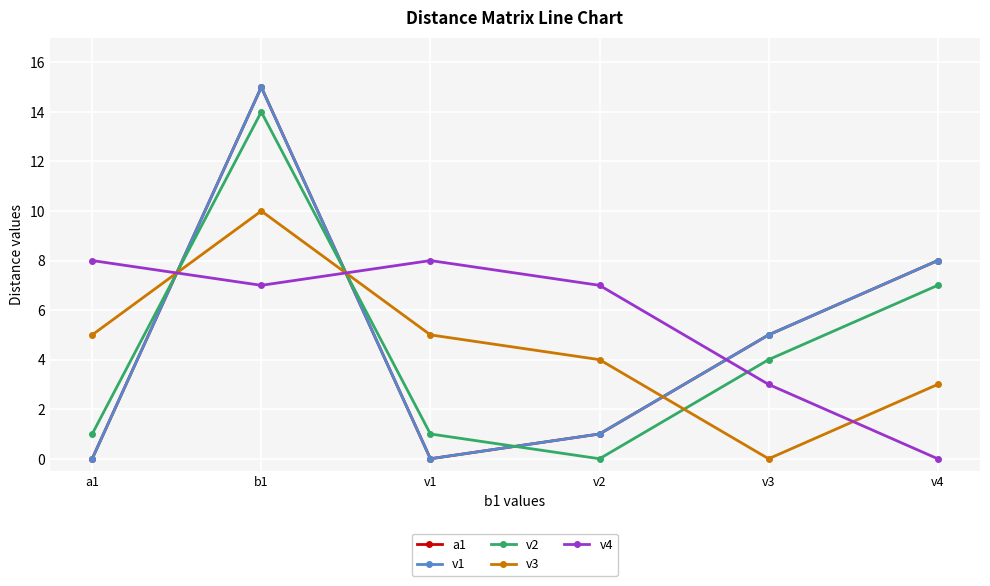

Reading left to right, what are all the values shown in this chart?

a1: 0	15	0	1	5	8
v1: 0	15	0	1	5	8
v2: 1	14	1	0	4	7
v3: 5	10	5	4	0	3
v4: 8	7	8	7	3	0